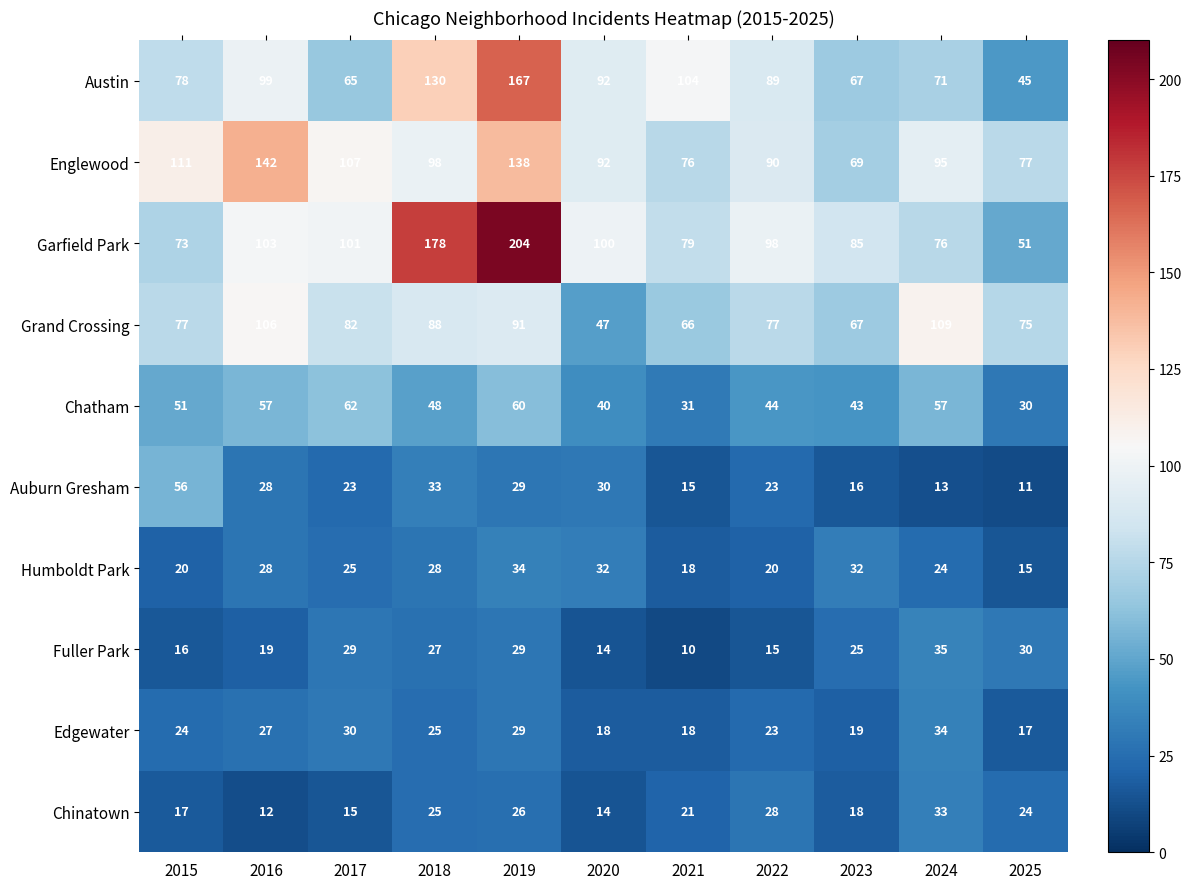

What is the sum of the Auburn Gresham values at 2016 and 2023?

44